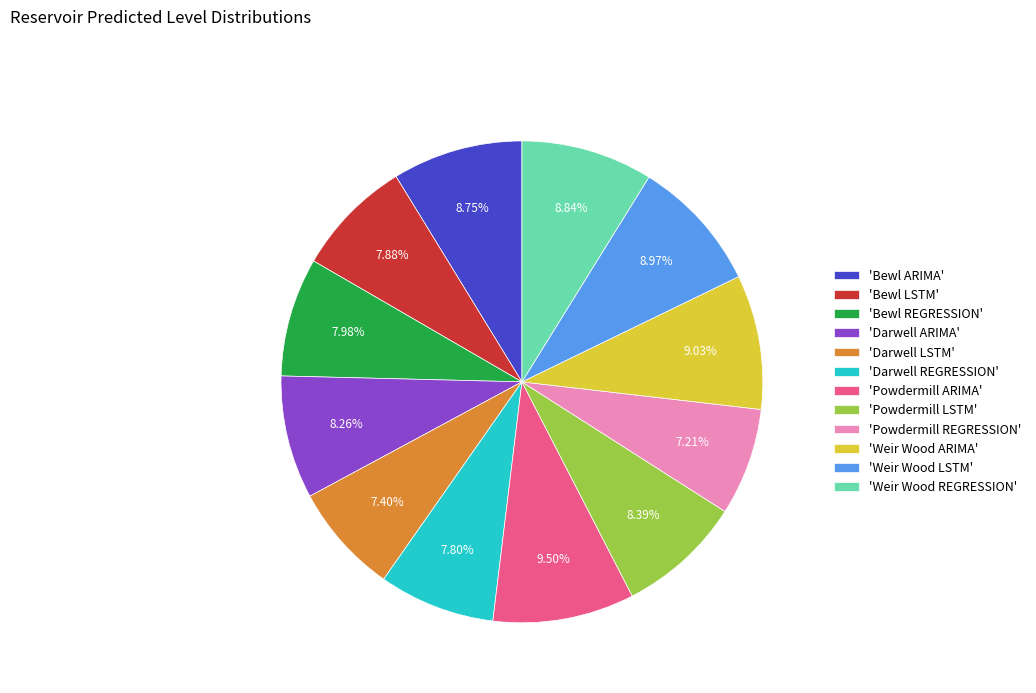

To the nearest percent, what is the average slice percentage?

8%